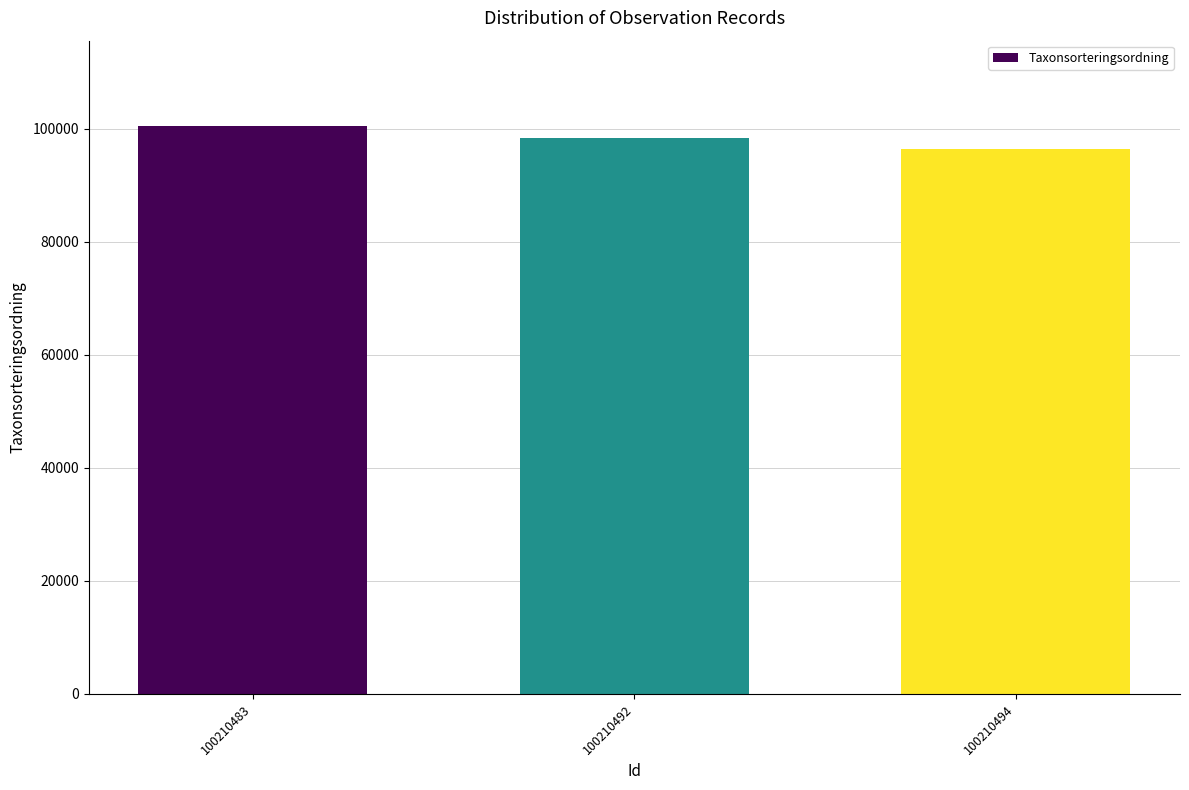

What is the average value?

98434